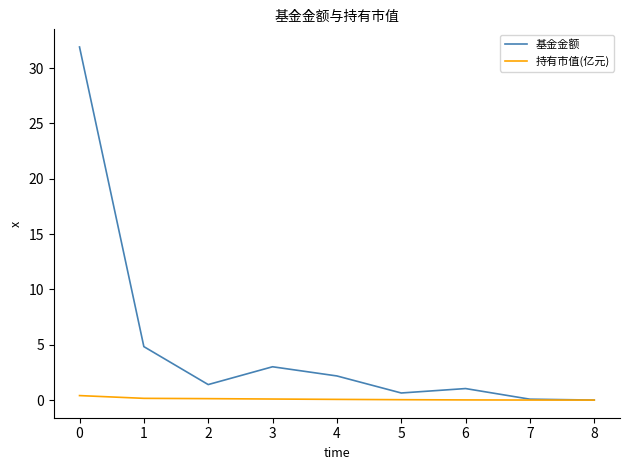

At which category does 基金金额 reach its first local valley?

2